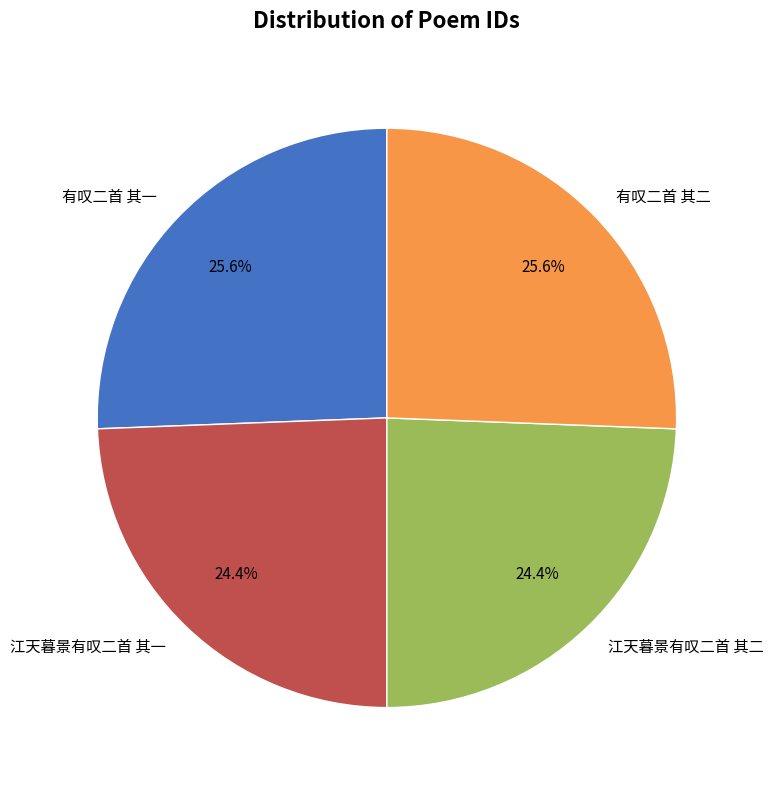

What is the ratio of the value at 江天暮景有叹二首 其二 to the value at 江天暮景有叹二首 其一?

1.0